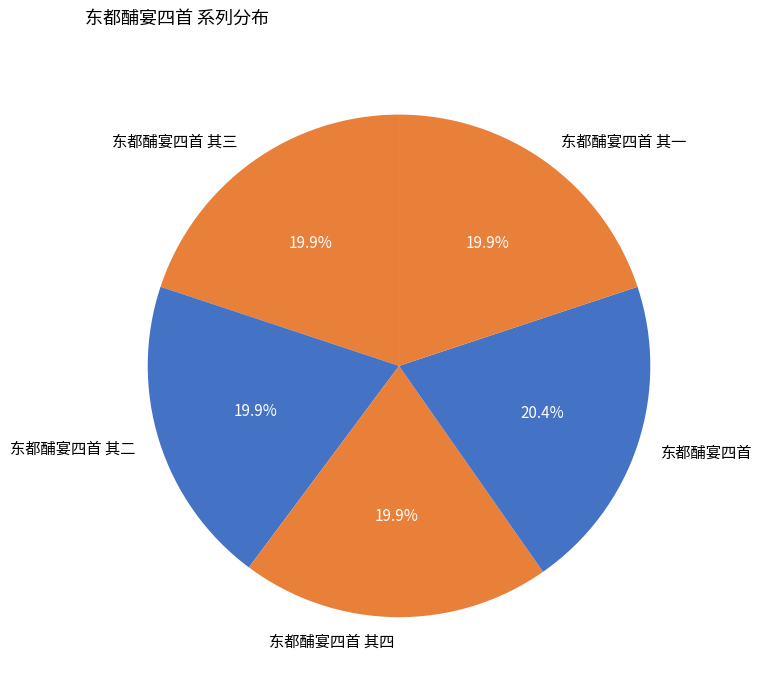

Approximately how many times larger is the value at 东都酺宴四首 其一 compared to 东都酺宴四首 其二?

1.0